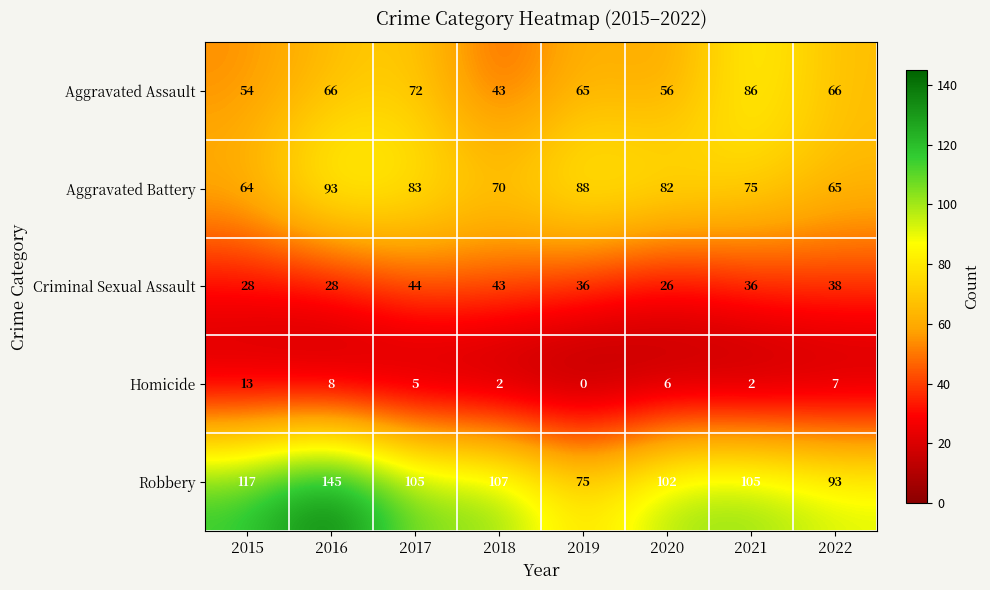

What is the sum of all Homicide values?

43